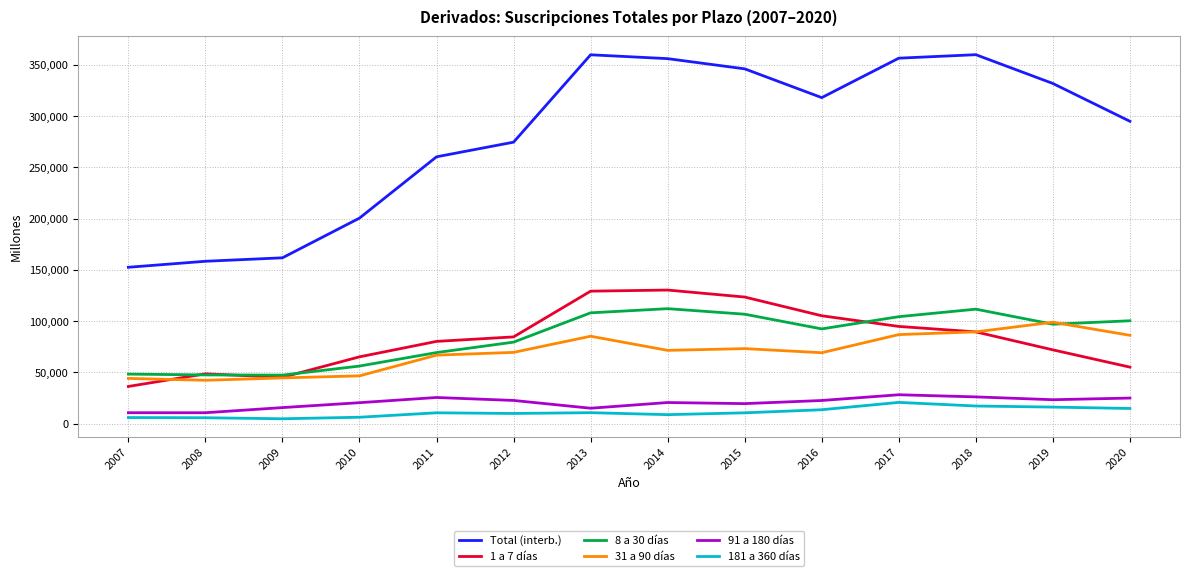

What is the total value across all series at 2011?

513208